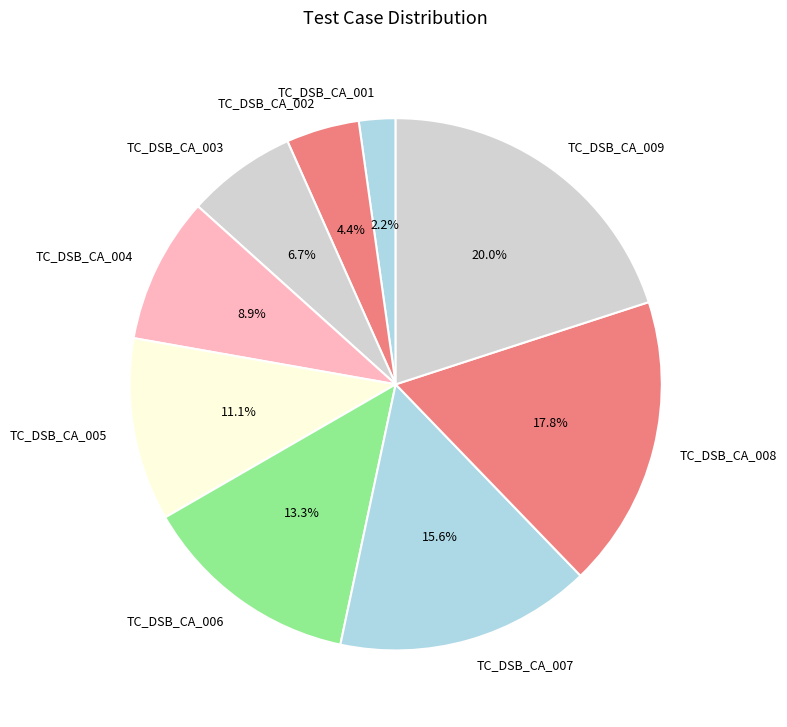

What is the smallest slice in the pie chart?

TC_DSB_CA_001